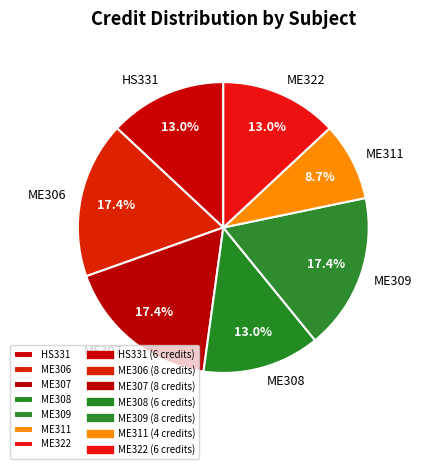

Does ME306 account for over 50% of the chart?

No